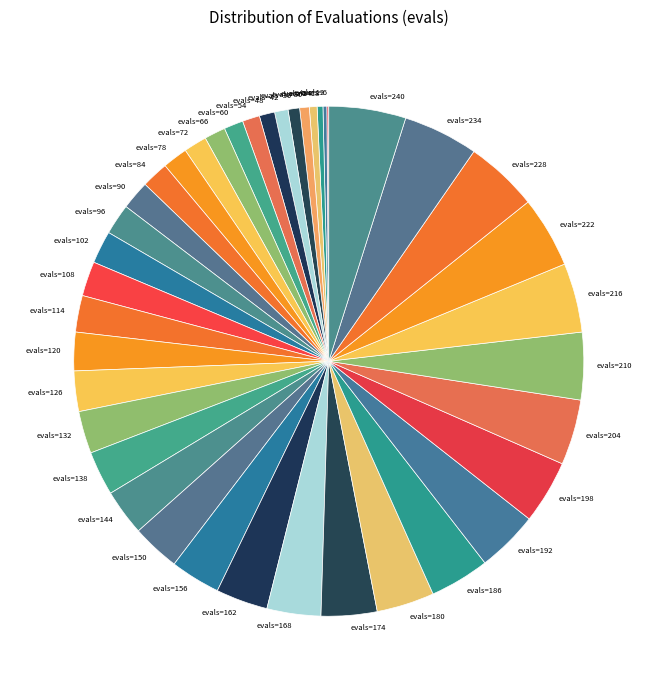

Does evals=162 account for over 50% of the chart?

No